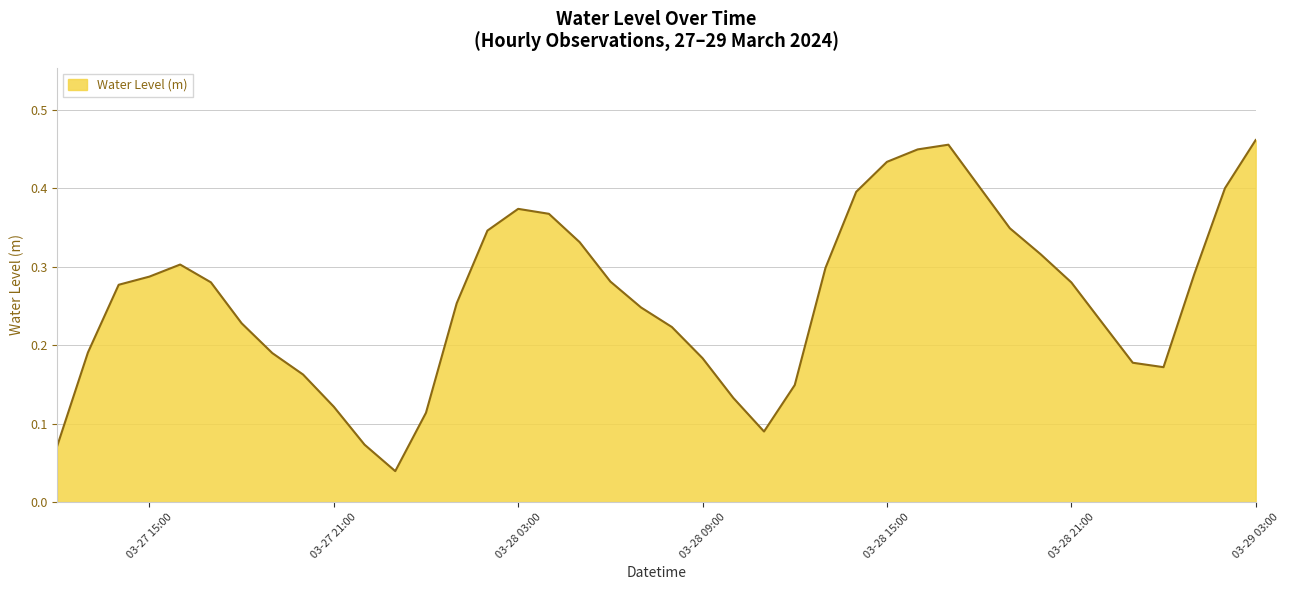

How many lines are shown in the chart?

1